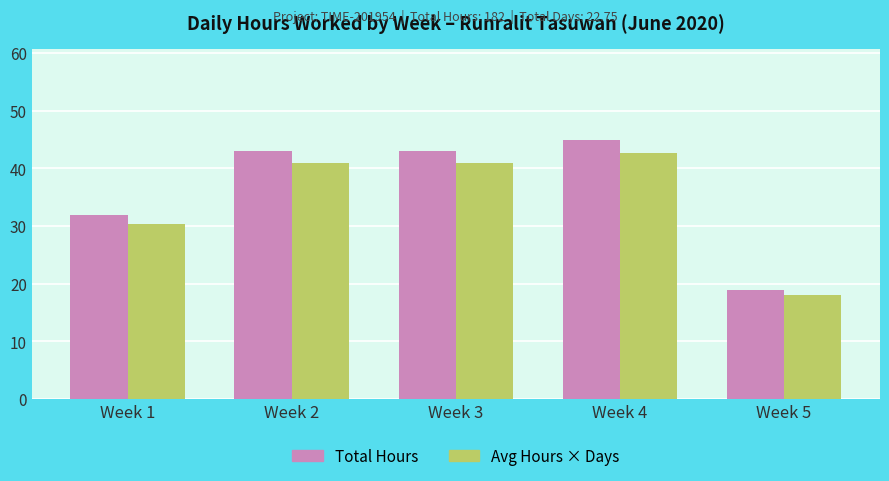

What is the maximum value for Avg Hours × Days?

42.8